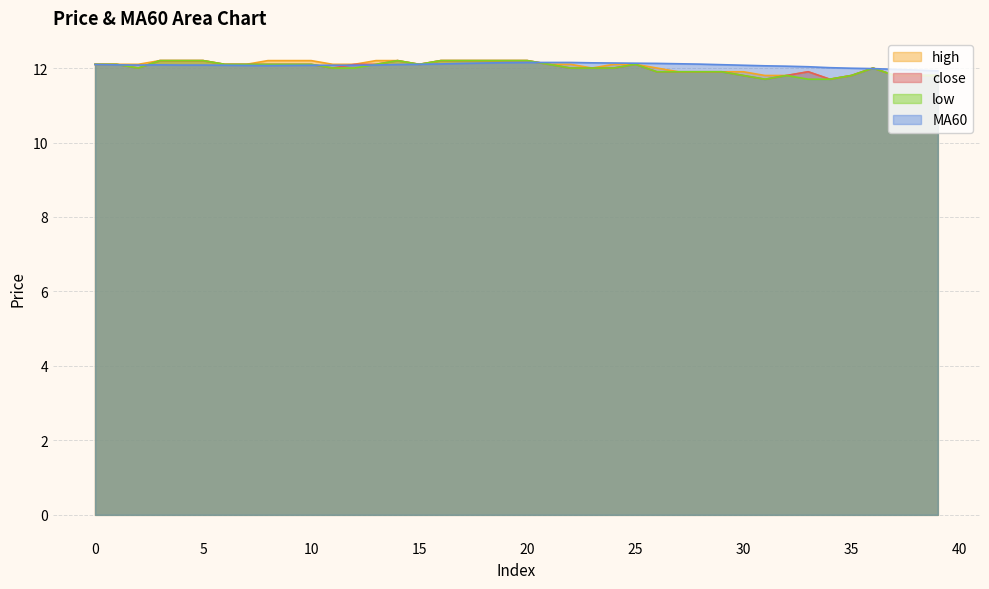

Where is the first local minimum for close?

2